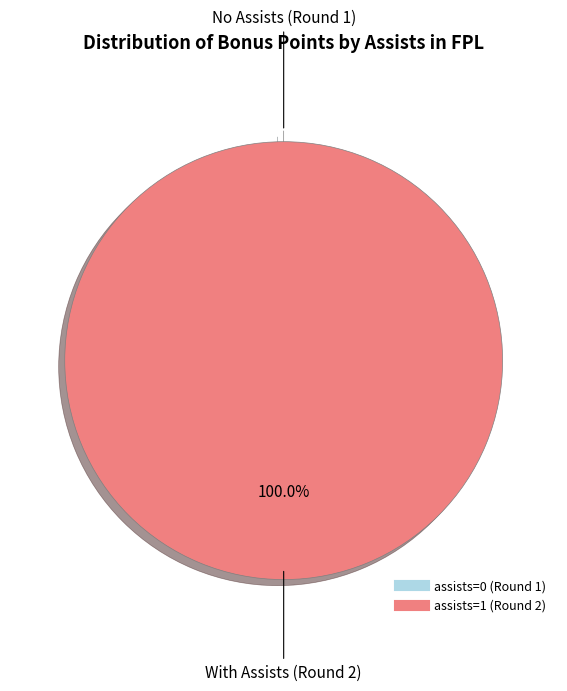

Is there a majority slice in this chart?

Yes